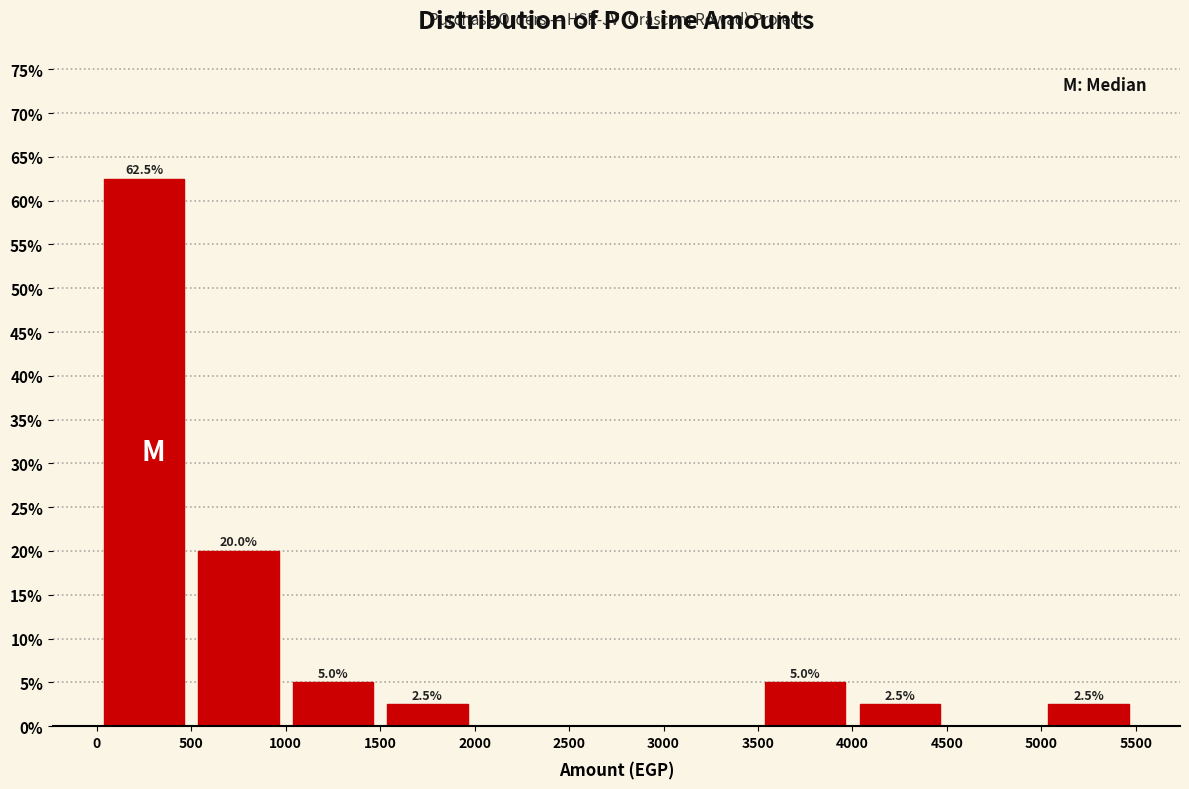

Over which range of the x-axis is the bar tallest?

0 to 500